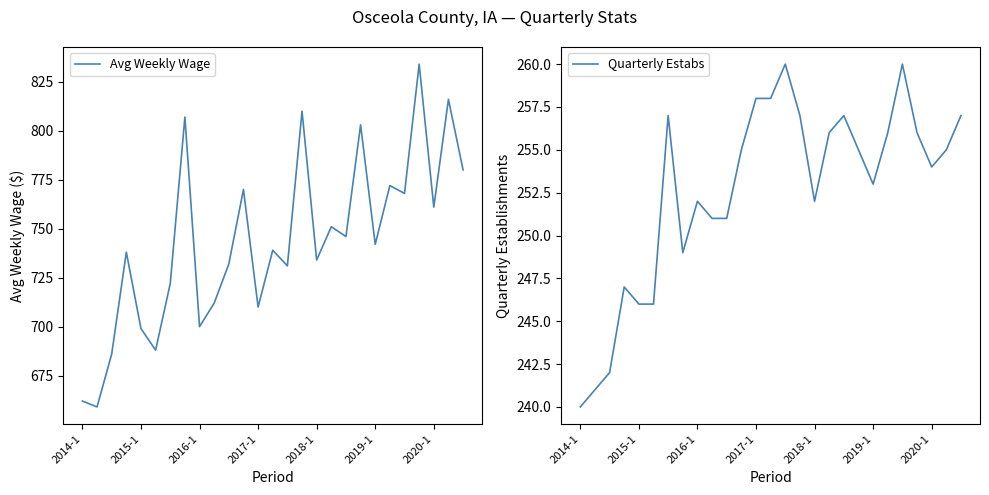

True or false: Quarterly Estabs and Avg Weekly Wage intersect in this chart.

False